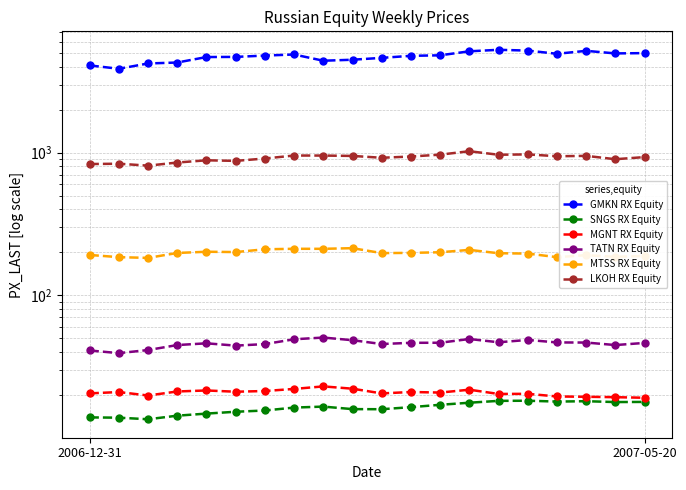

Between 13 and 5, which is larger?

13